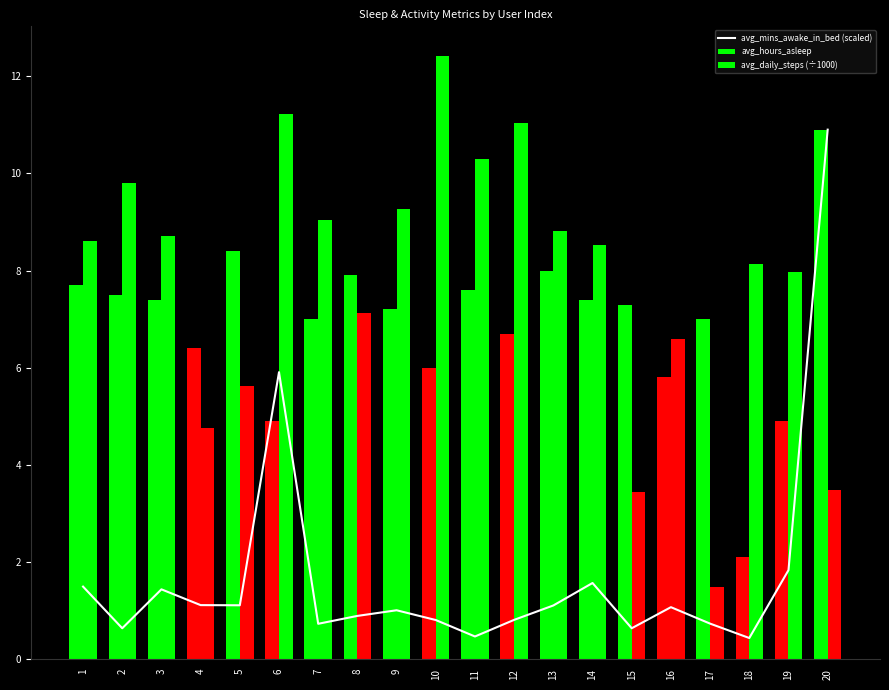

The avg_daily_steps (÷1000) series shows 13.8 at 11. True or false?

False